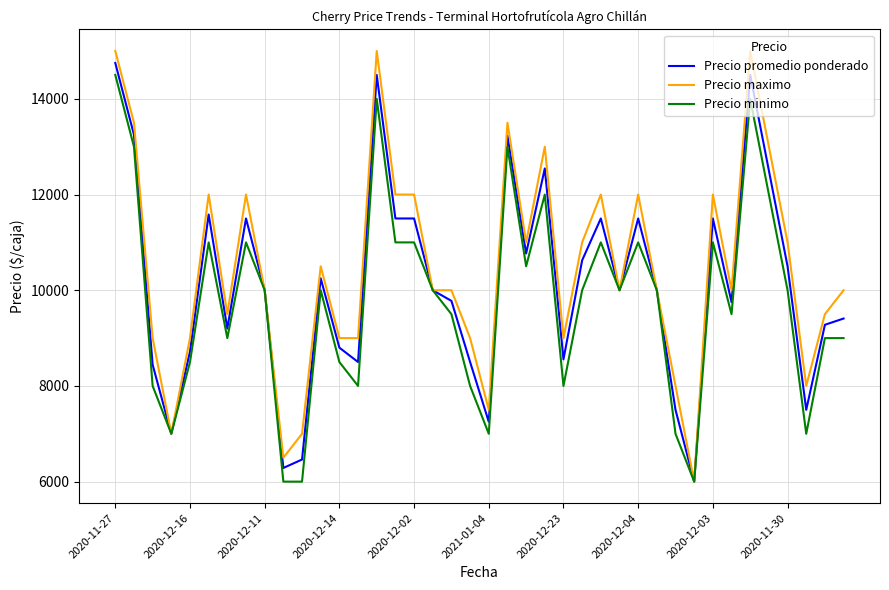

What is the maximum value shown in the chart?

15000